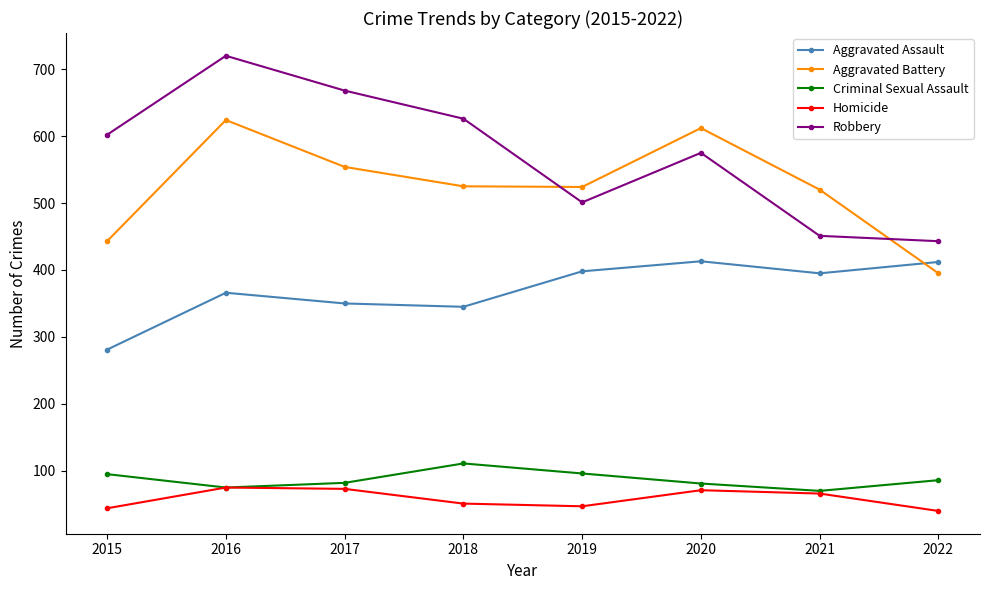

What is the smallest value displayed?

40